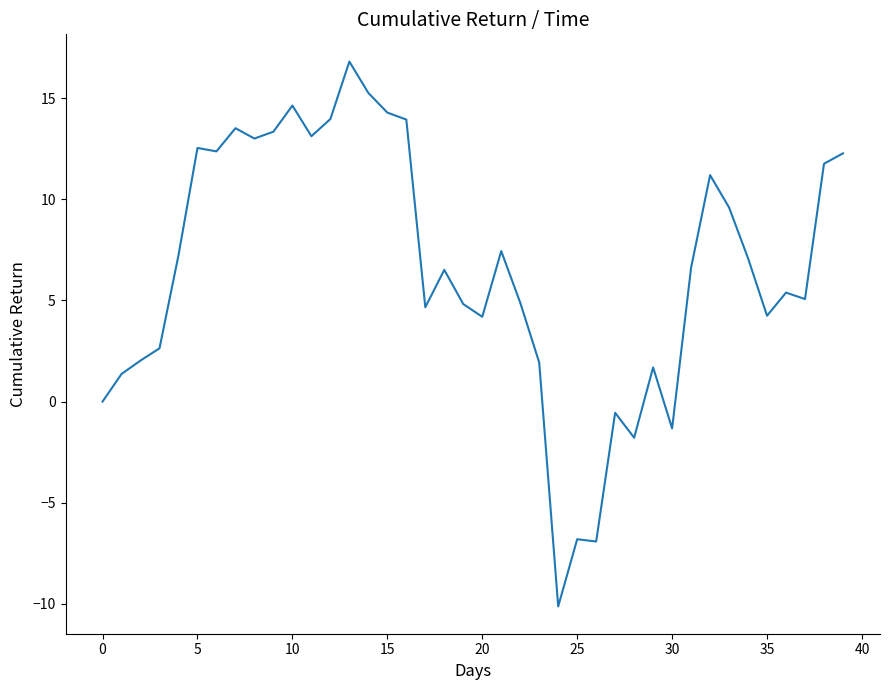

What is the difference between the maximum and minimum values?

26.9